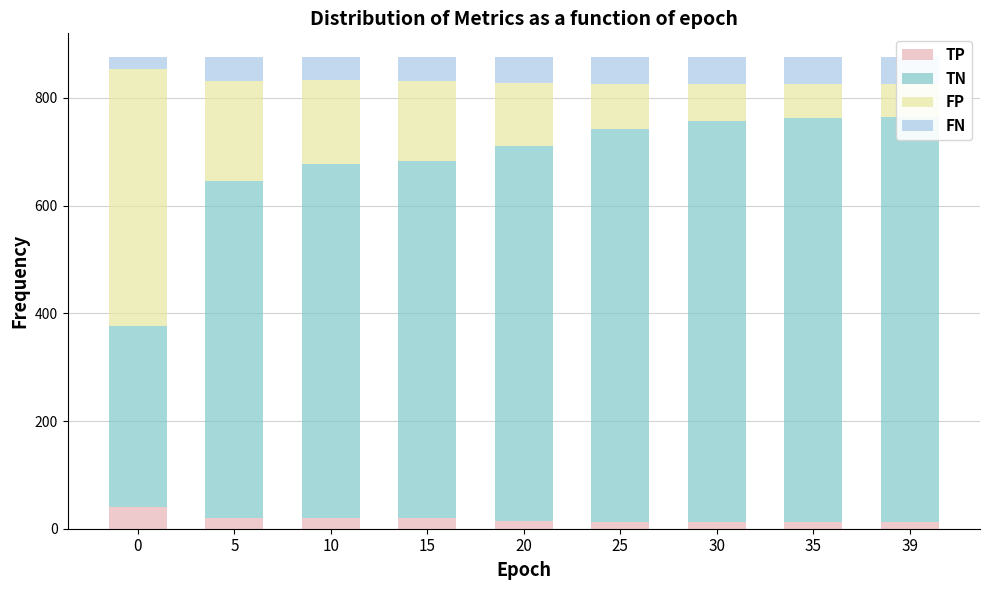

Which series changed the most between 20 and 35?

TN